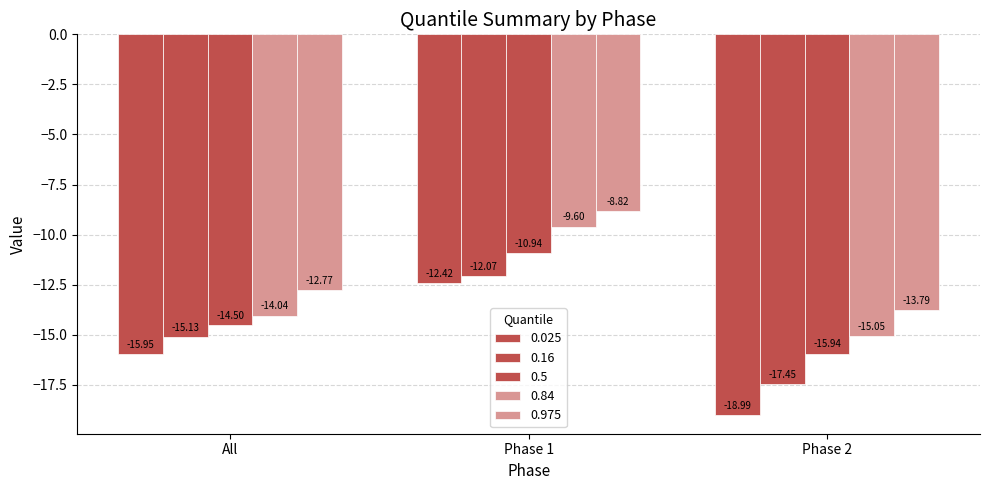

How many bars are there in total?

15